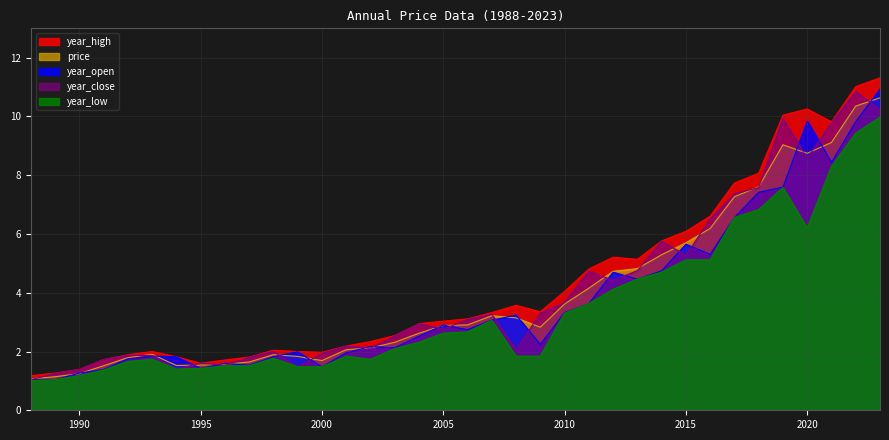

What is the average value of the year_open series?

3.8